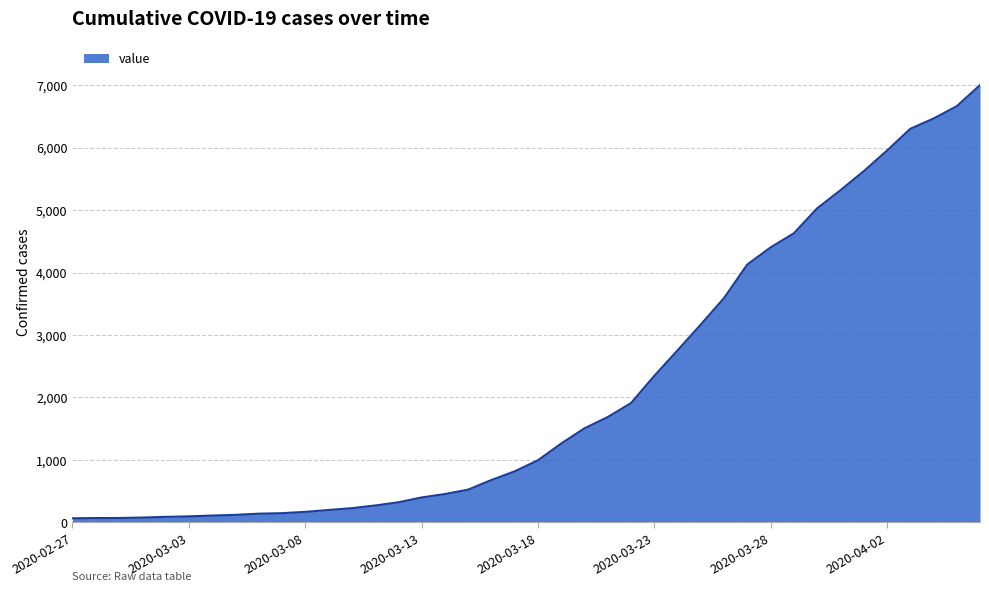

What is the difference between the maximum and minimum values?

6940